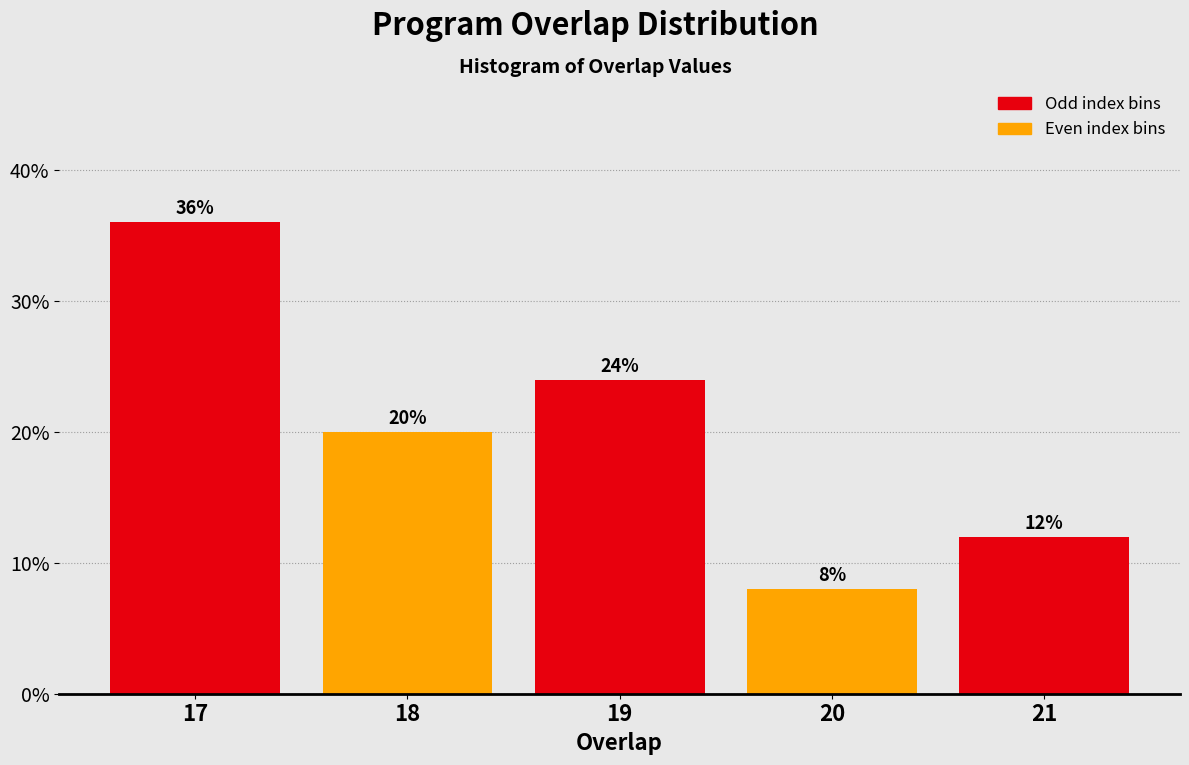

Reading left to right, what are all the values shown in this chart?

36	20	24	8	12